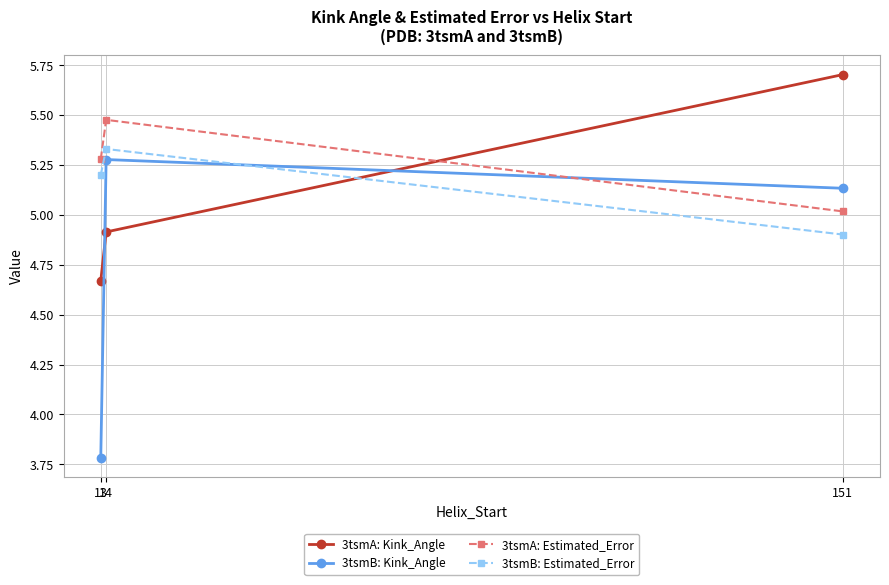

What is the minimum value for 3tsmB: Kink_Angle?

3.8